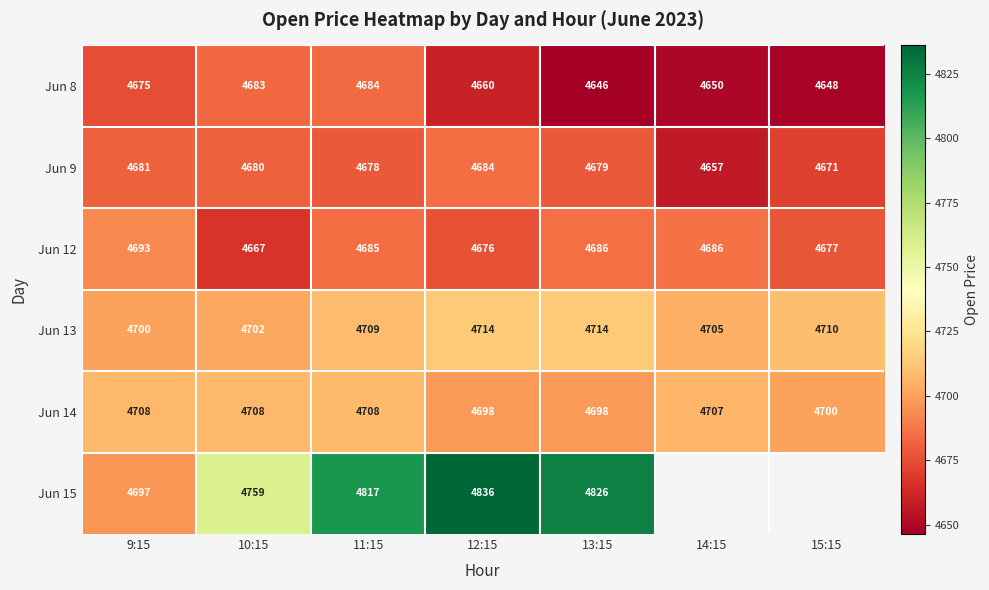

What is the average value of the Jun 9 series?

4676